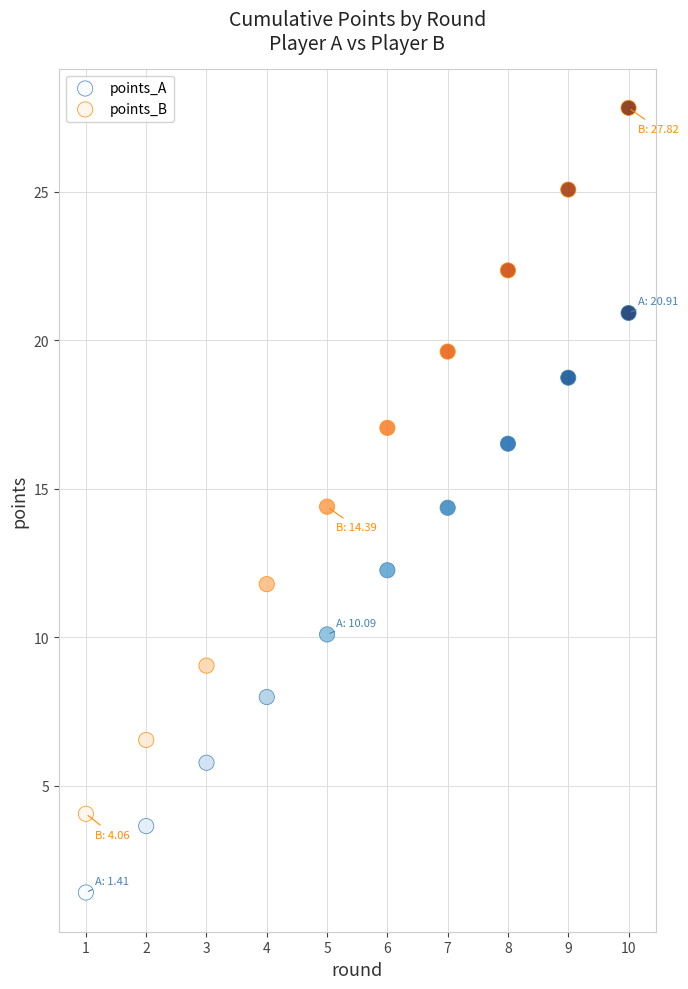

What are all the series names shown in the legend?

points_A, points_B